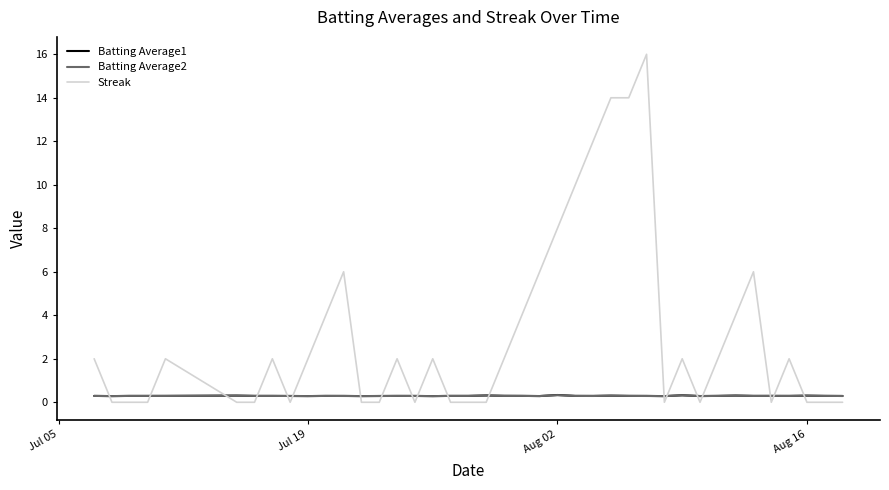

Which series has the widest spread of values?

Streak